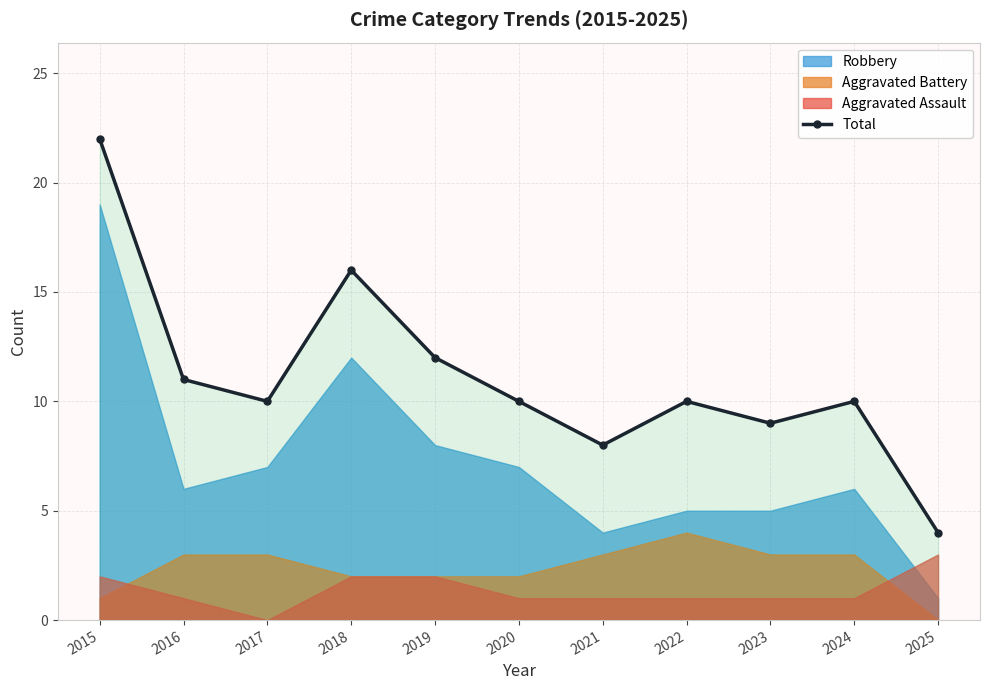

Count the number of values greater than 10.

4